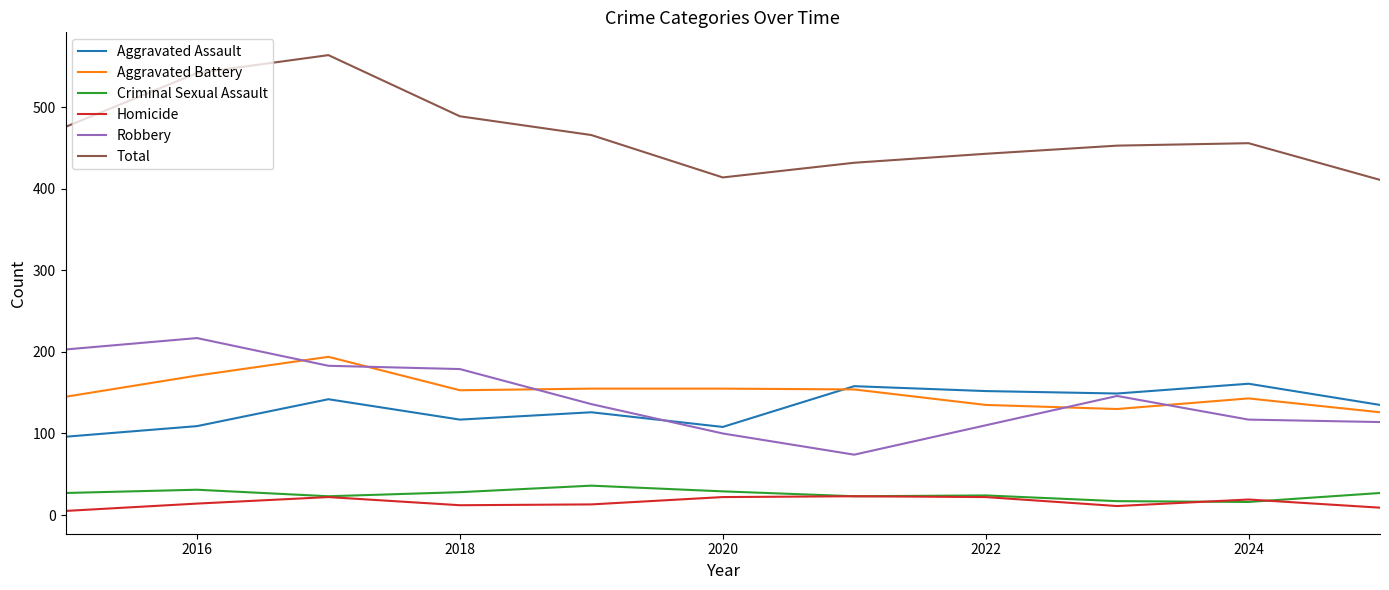

What is the greatest value displayed?

564